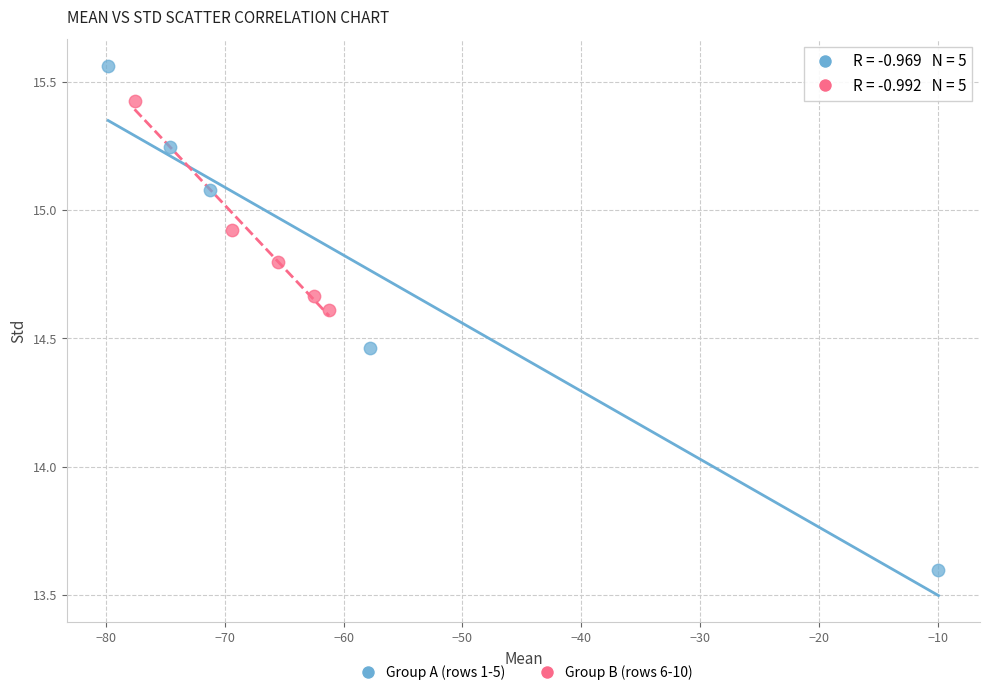

Which series contains the highest Y value?

Group A (rows 1-5)